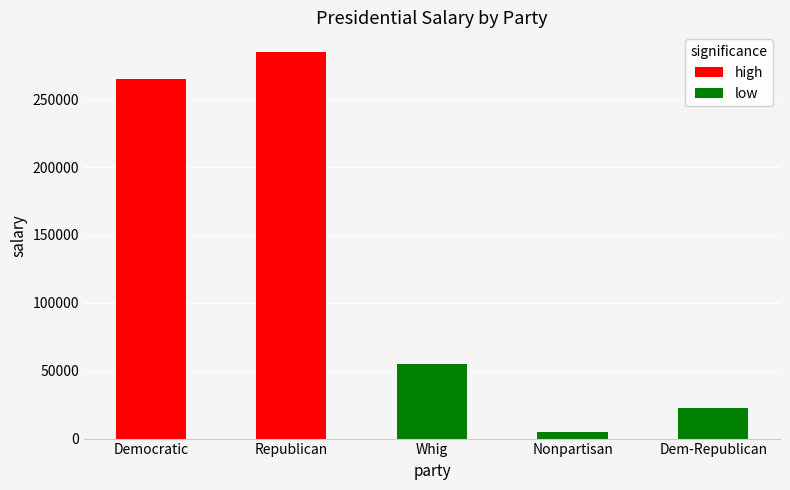

What is the approximate value of high at Democratic?

265000